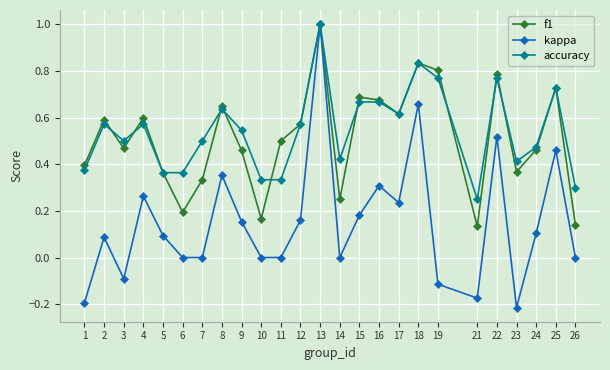

How many series are shown in this chart?

3